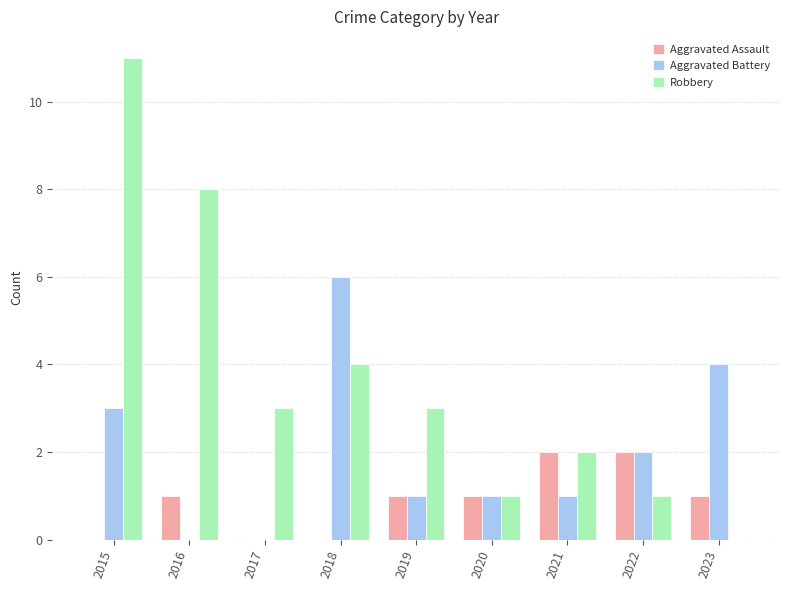

True or false: Aggravated Battery has a value of 9 at 2018.

False